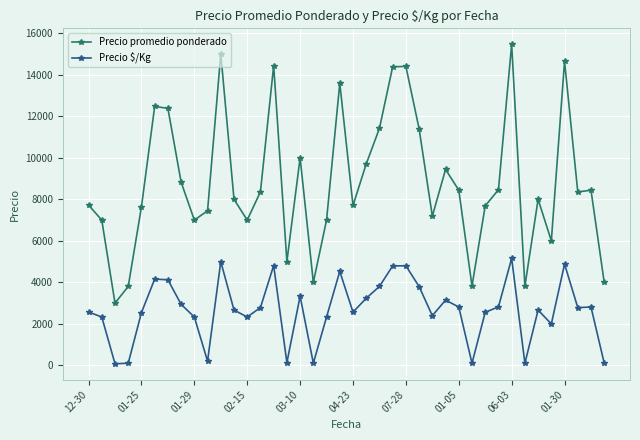

True or false: Precio $/Kg has more than 0 interior local peaks.

True